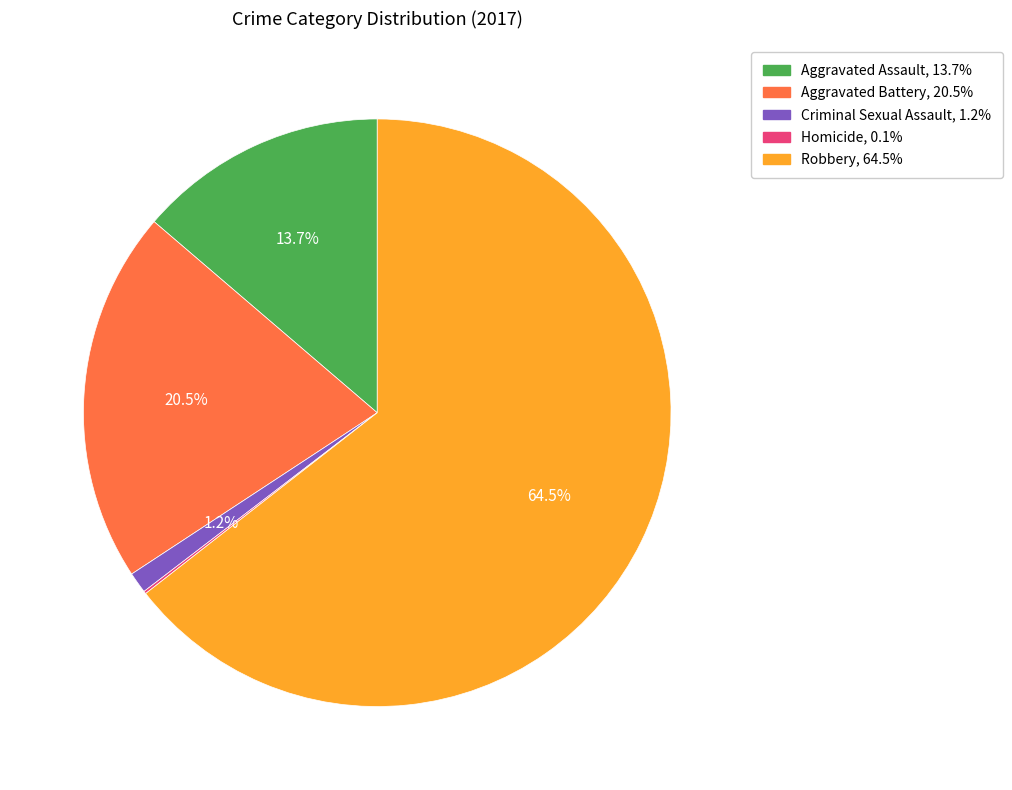

Which slice is the largest?

Robbery